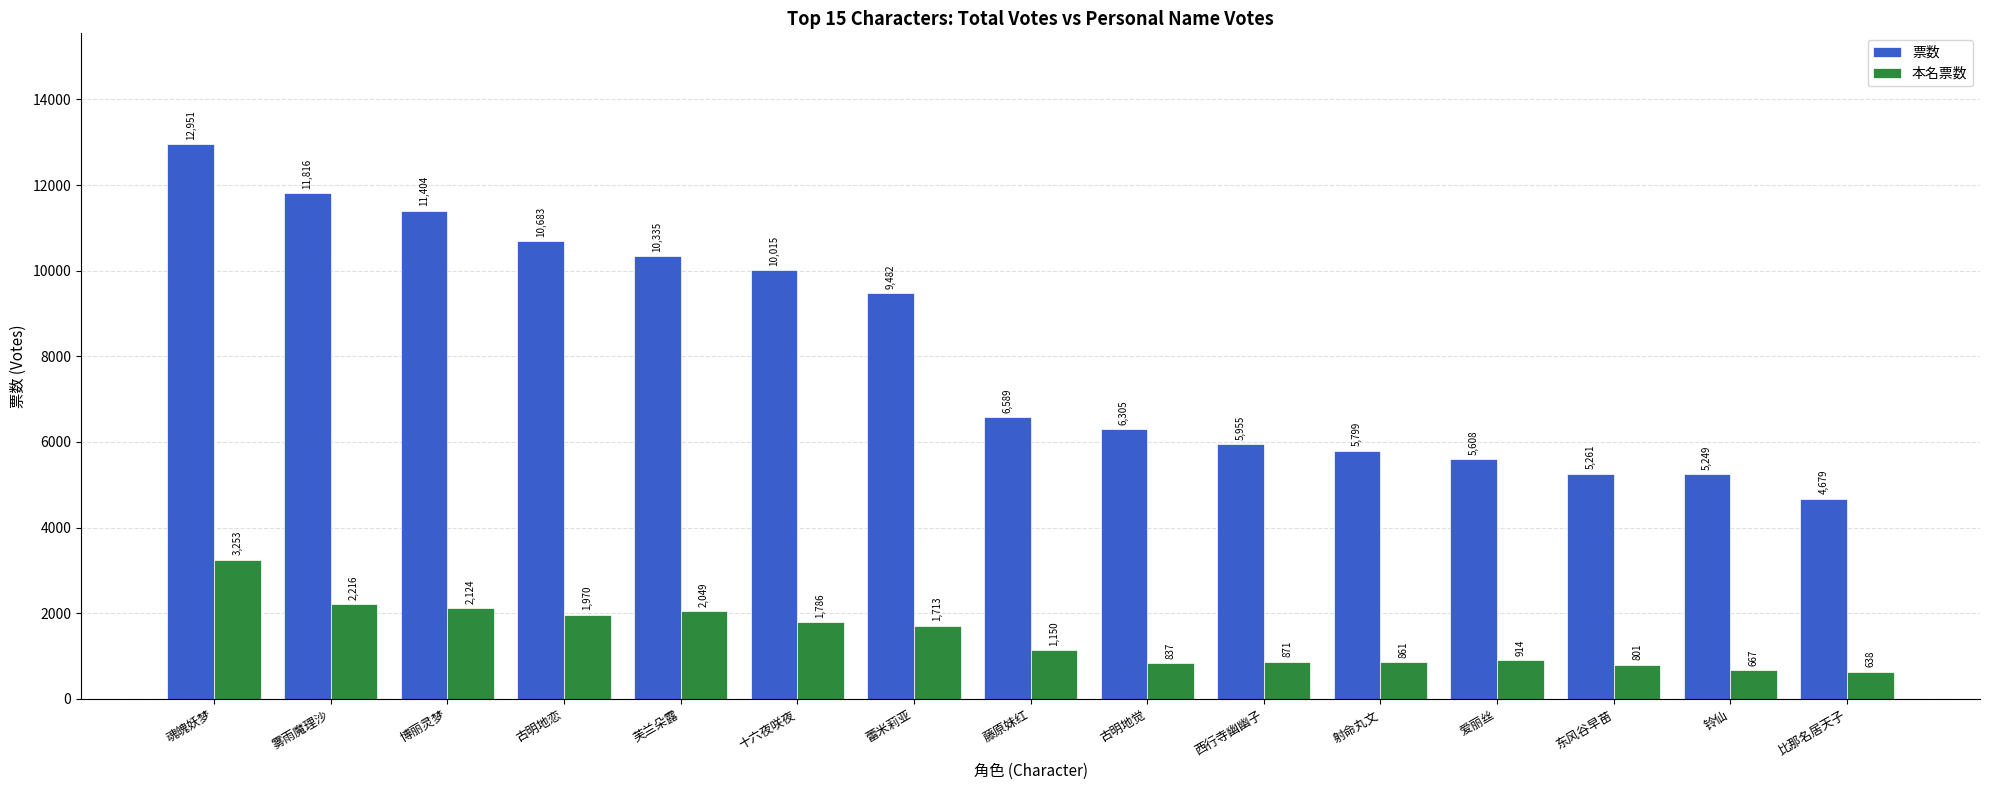

Rank the categories by 票数 value from lowest to highest.

比那名居天子, 铃仙, 东风谷早苗, 爱丽丝, 射命丸文, 西行寺幽幽子, 古明地觉, 藤原妹红, 蕾米莉亚, 十六夜咲夜, 芙兰朵露, 古明地恋, 博丽灵梦, 雾雨魔理沙, 魂魄妖梦